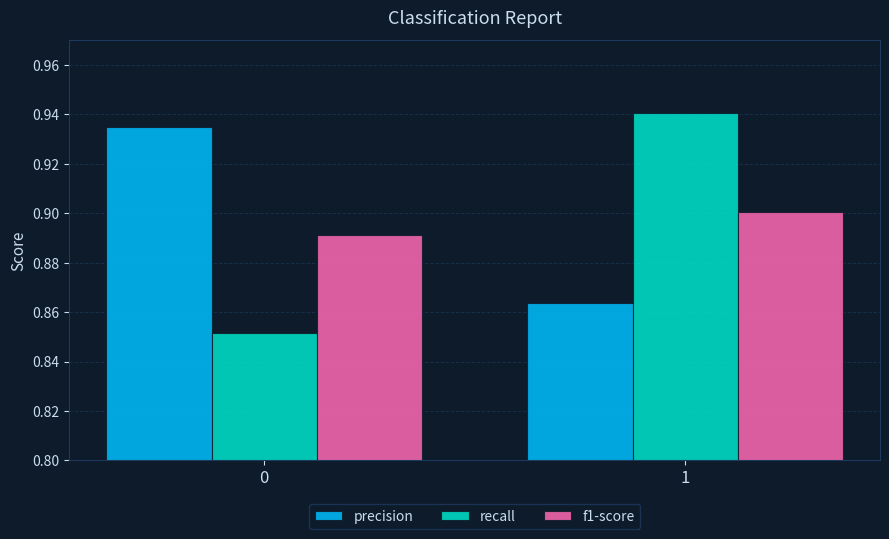

At which label does recall reach its peak?

1